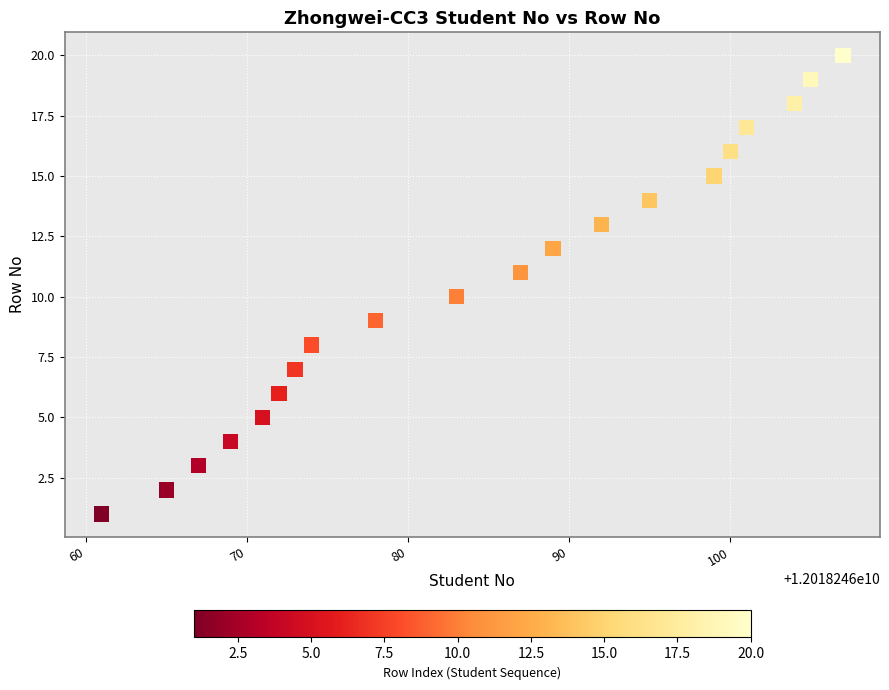

What is the range of Y values (max minus min)?

19